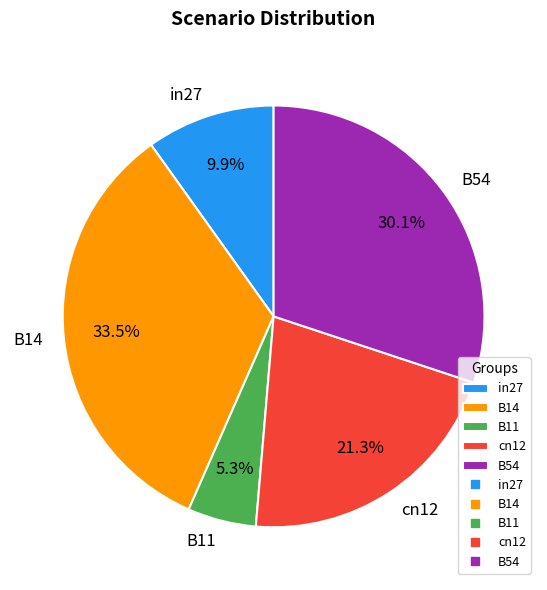

Which has a higher value, B11 or B54?

B54